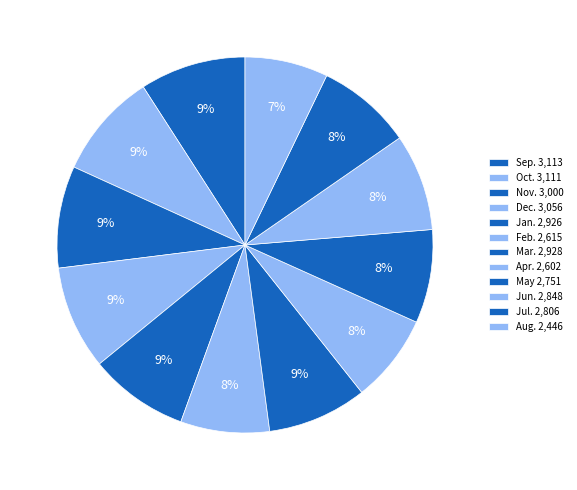

Does Jun. account for over 50% of the chart?

No